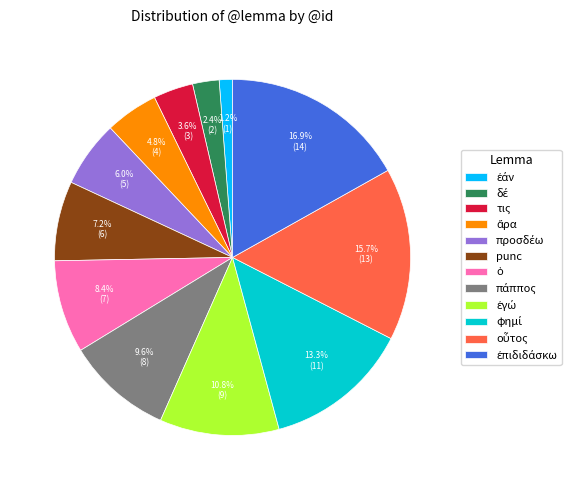

Is there a majority slice in this chart?

No